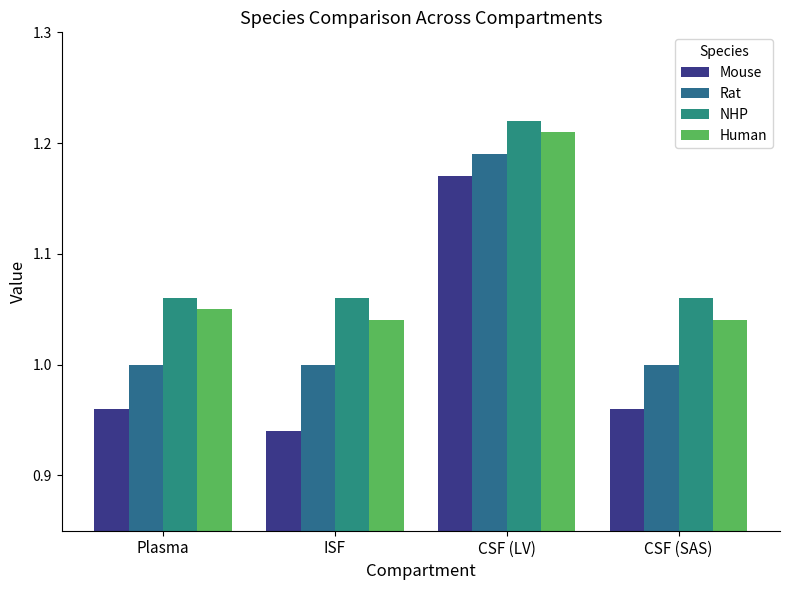

How many Rat values are between 1 and 2?

4